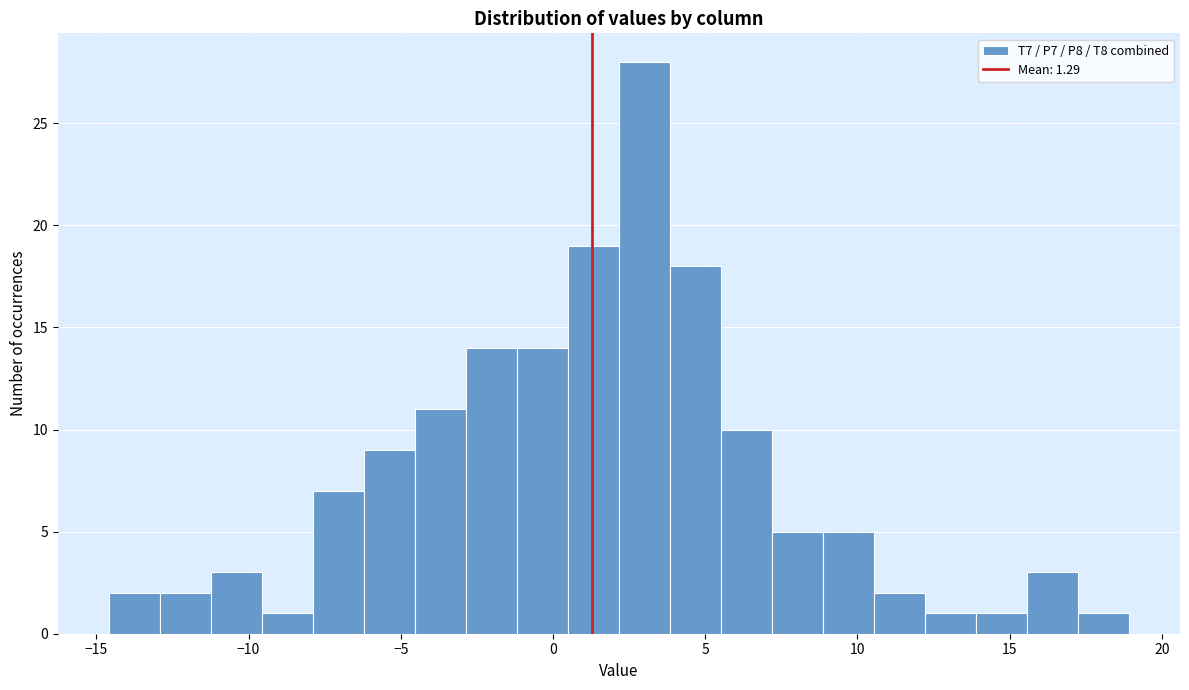

Around what value on the x-axis is the tallest bar? Give the approximate position of its centre, as read against the axis.

3.0